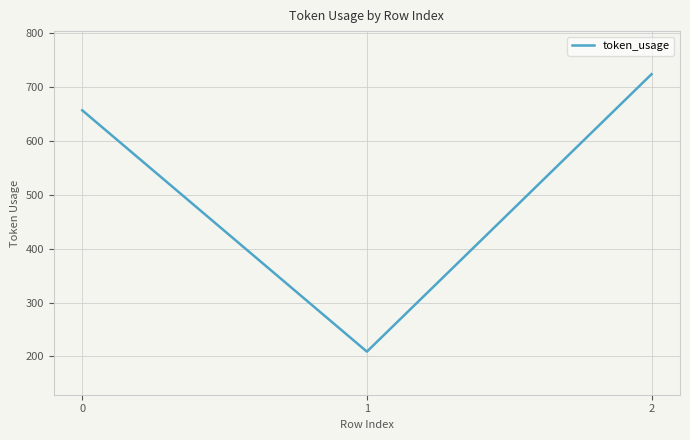

The value at 1 is 318. True or false?

False